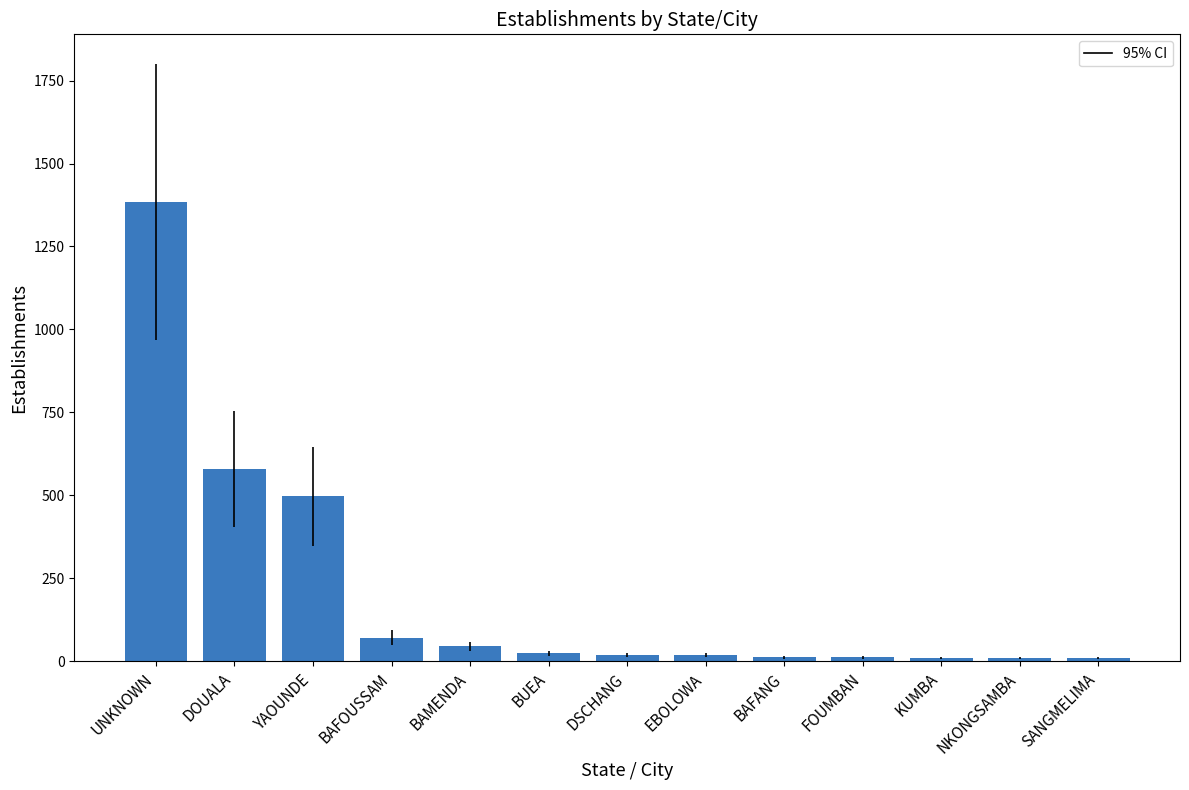

What is the difference between the maximum and minimum values?

1373